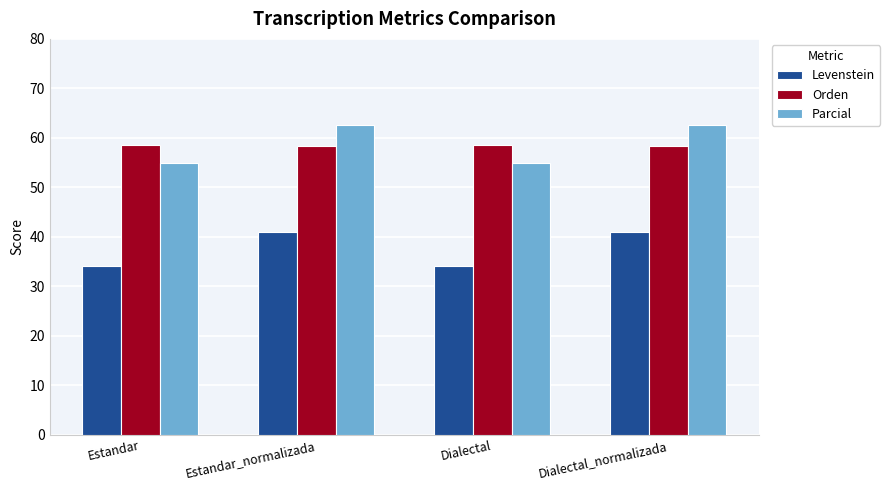

Read the Parcial value at Estandar_normalizada.

62.6